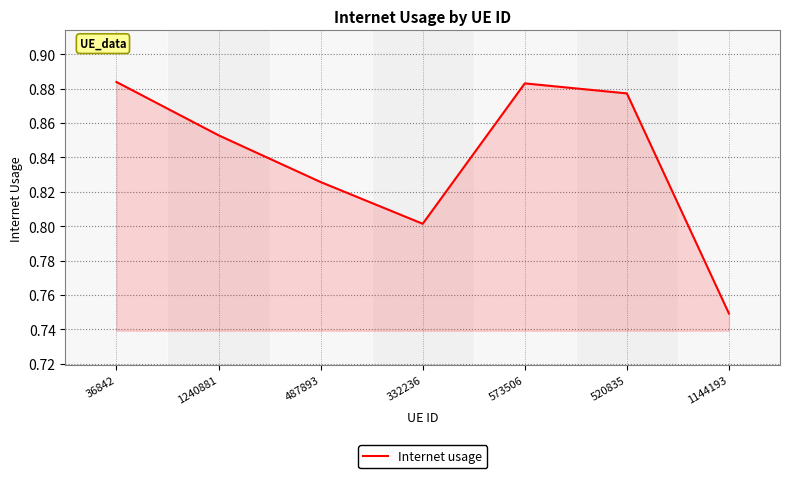

What is the sum of the values at 520835 and 487893?

1.7